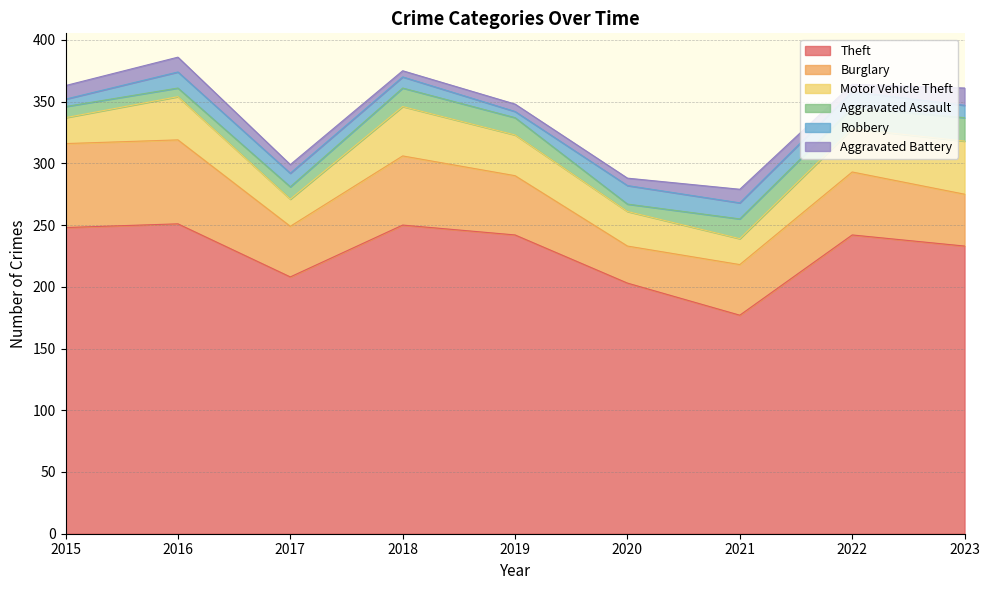

Reading left to right, extract all data points from this chart.

Theft: 248	251	208	250	242	203	177	242	233
Burglary: 68	68	41	56	48	30	41	51	42
Motor Vehicle Theft: 21	35	22	40	33	28	21	35	43
Aggravated Assault: 9	7	10	15	14	6	16	17	19
Robbery: 6	13	11	9	5	15	13	13	10
Aggravated Battery: 11	12	7	5	6	6	11	6	14